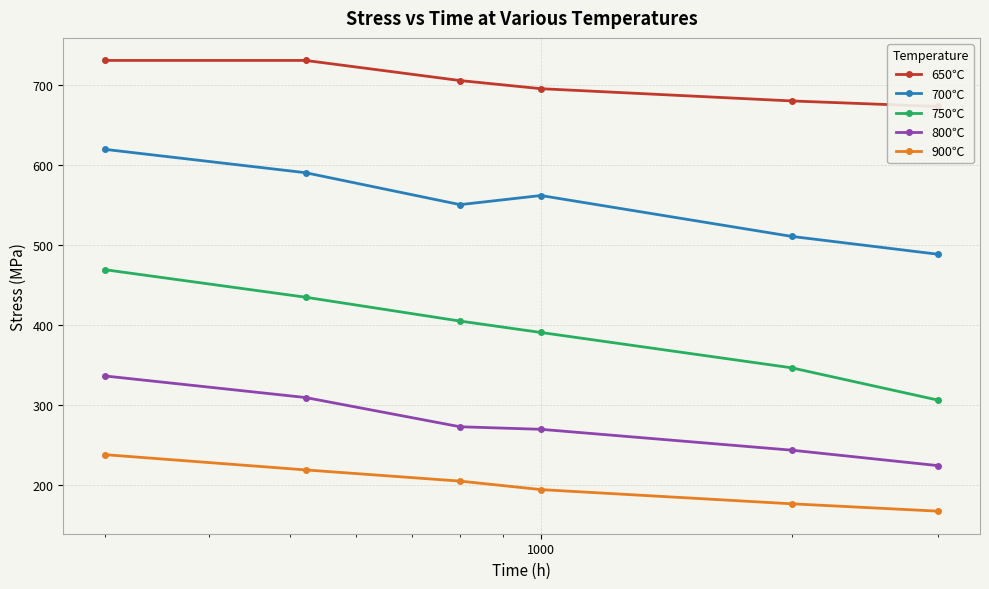

What is the value of the 900℃ point at the 5th from the left?

176.3